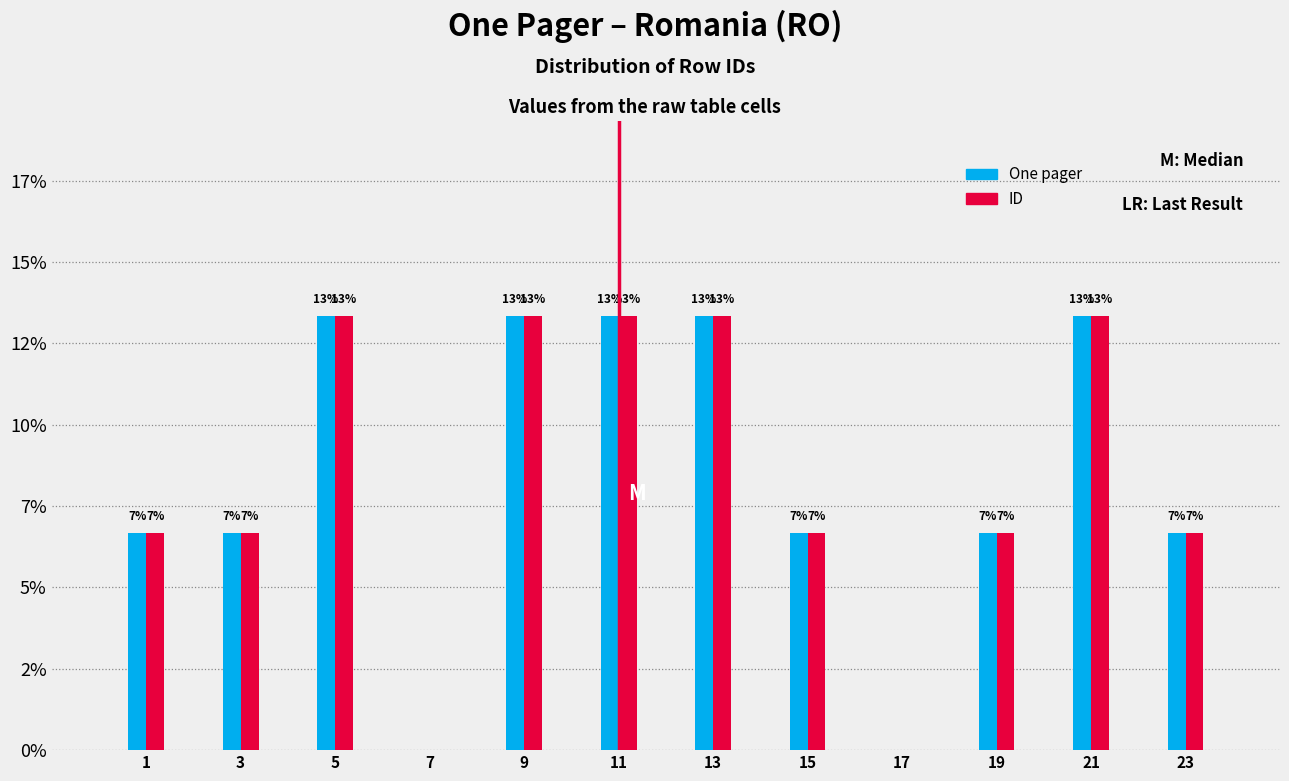

What are all the series names shown in the legend?

One pager, ID